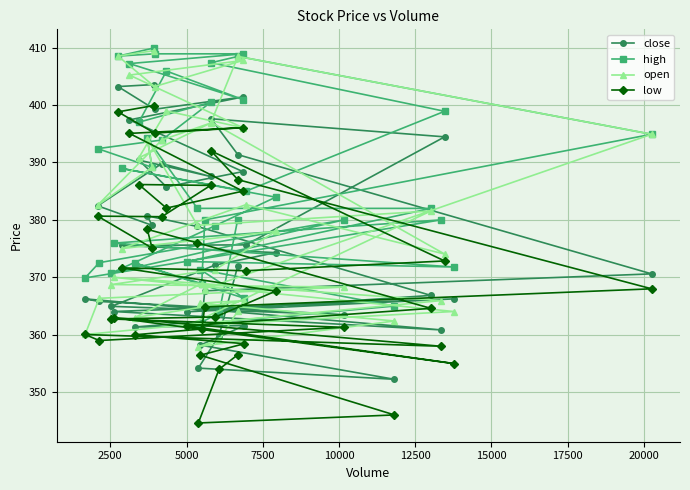

How many lines are shown in the chart?

4